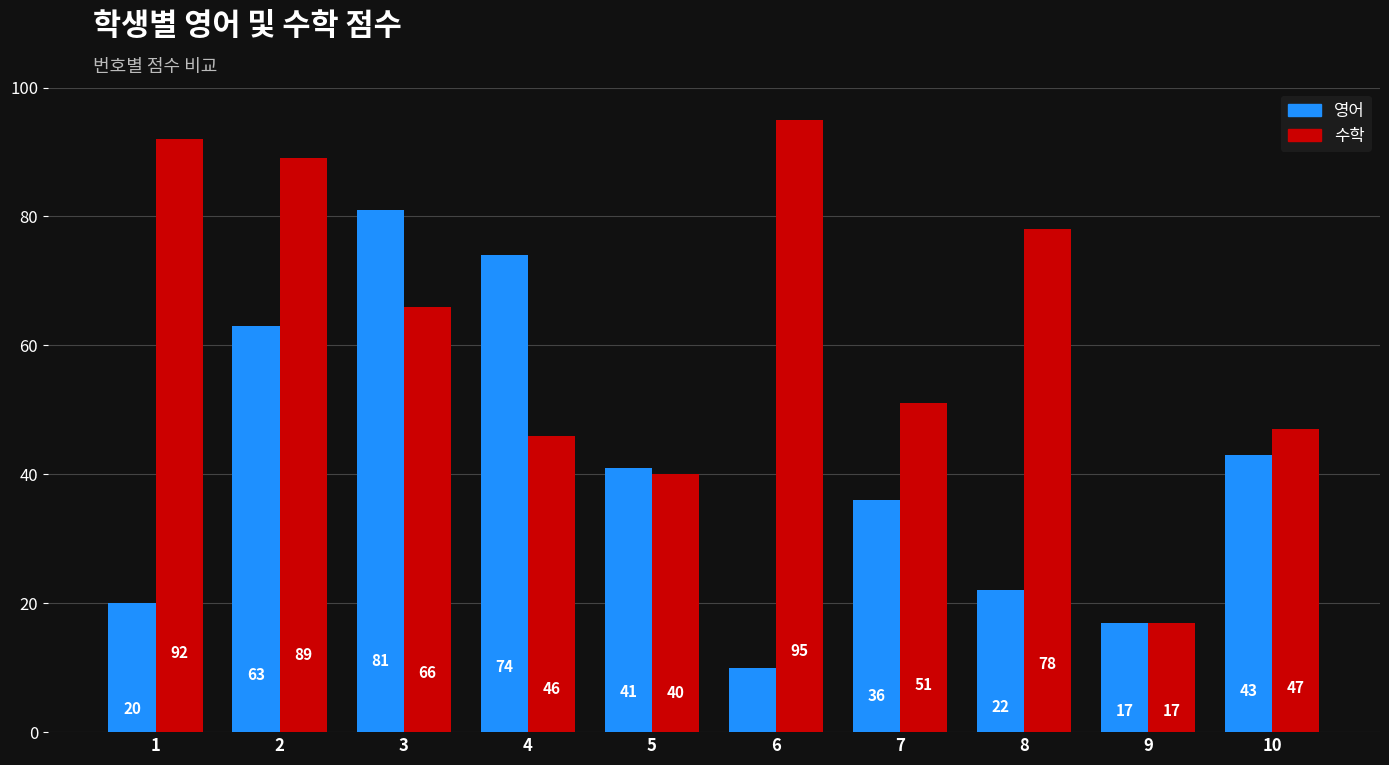

At which label does 수학 reach its peak?

6